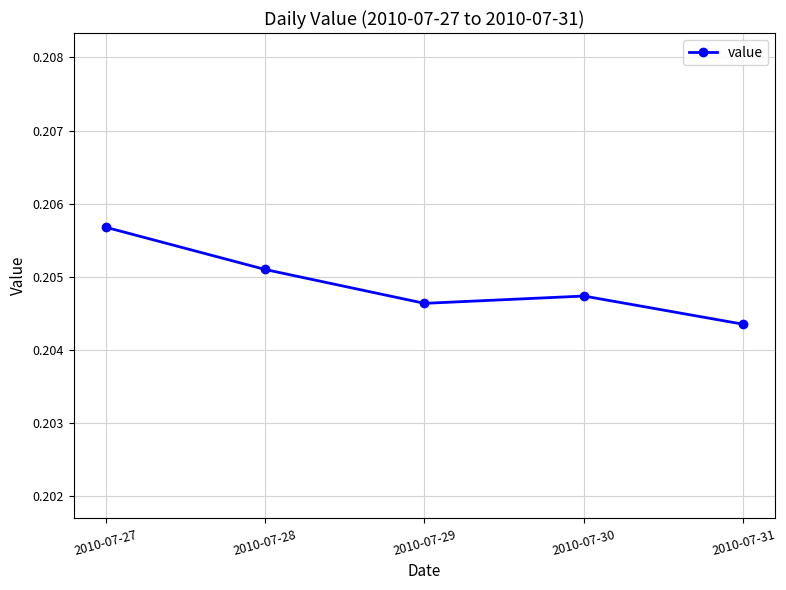

Count the values in the range 0 to 1.

5